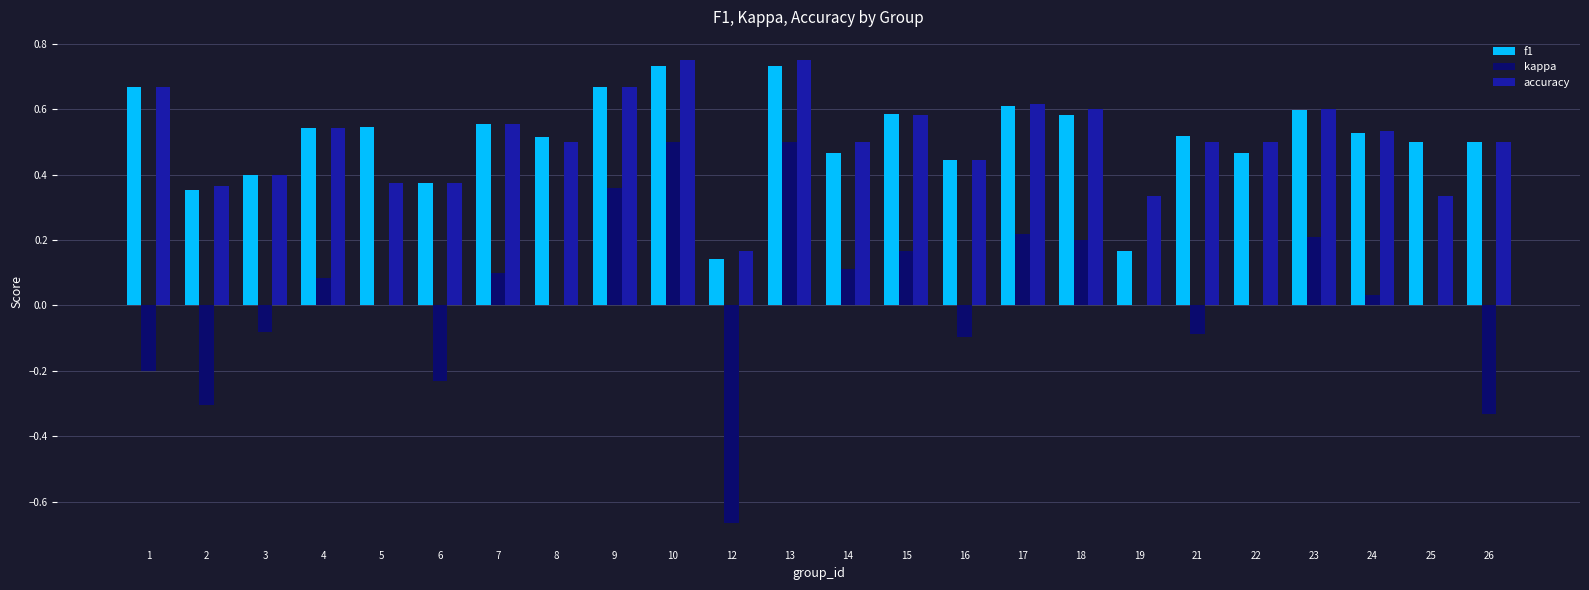

Which series changed the most between 10 and 24?

kappa